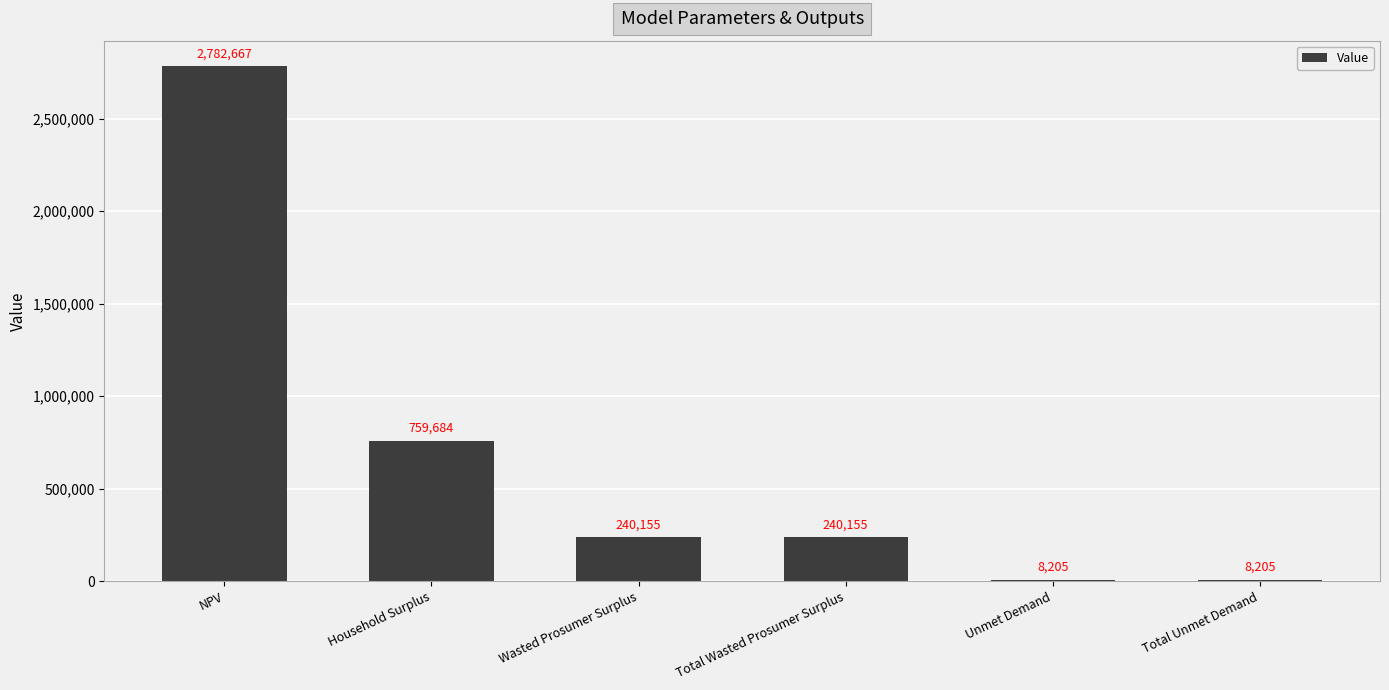

Which category has the highest value across all series?

NPV